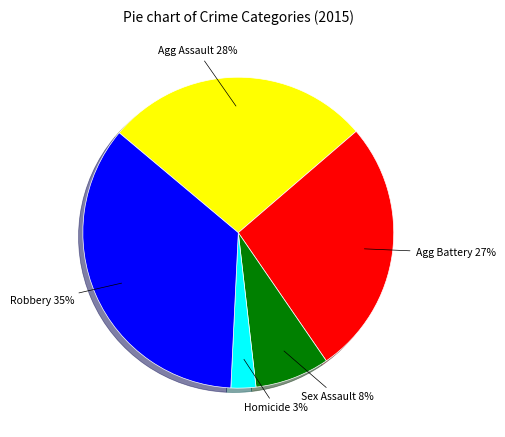

Is there any slice that represents more than half of the pie?

No